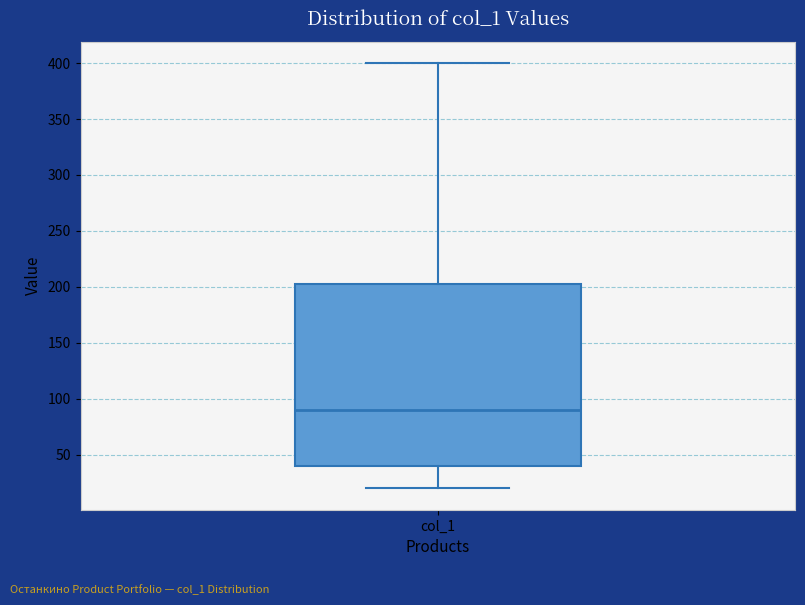

Where is the upper edge of the box for col_1 on the y-axis? The values are not printed on the chart, so give them approximately, as read against the axis.

205